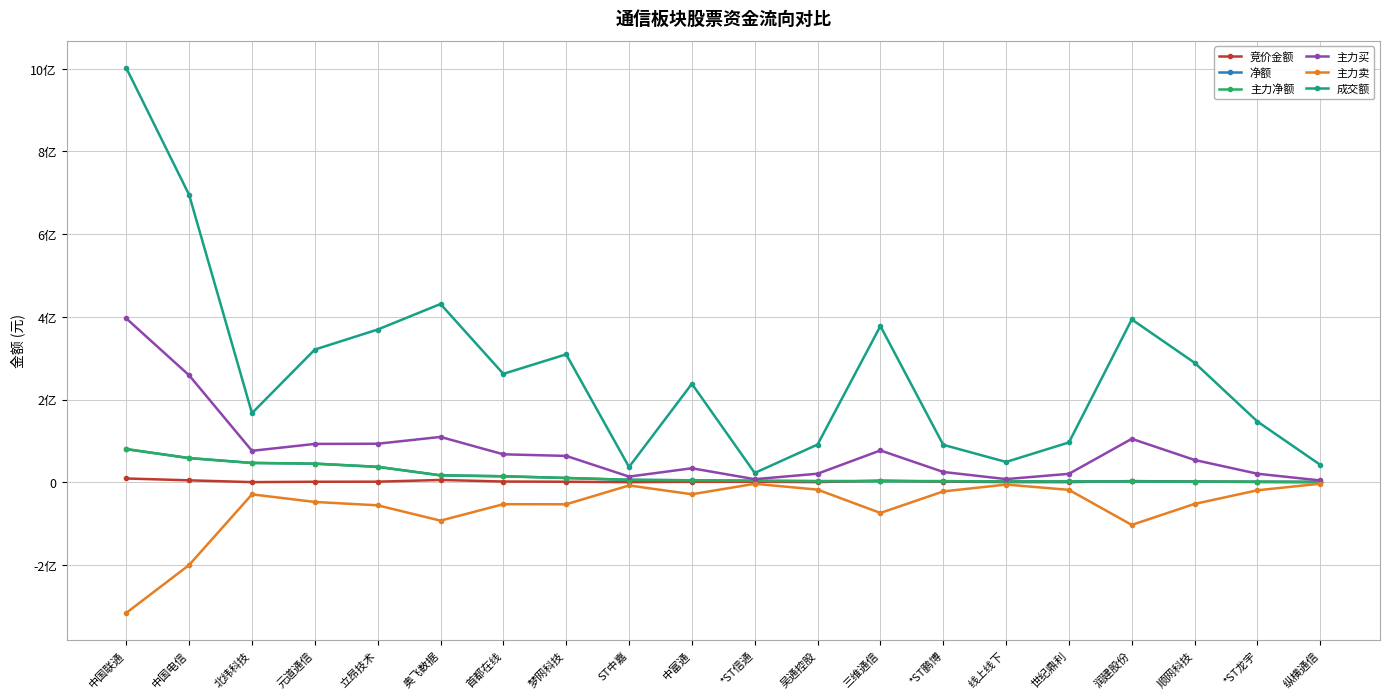

Does the chart have visible grid lines?

Yes